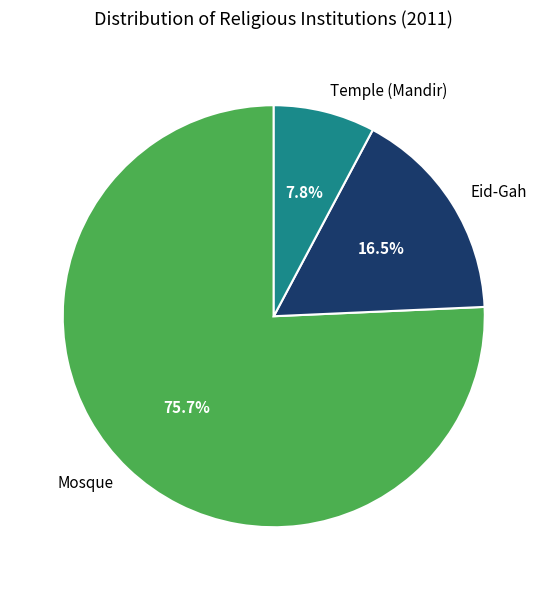

Which category accounts for the majority?

Mosque